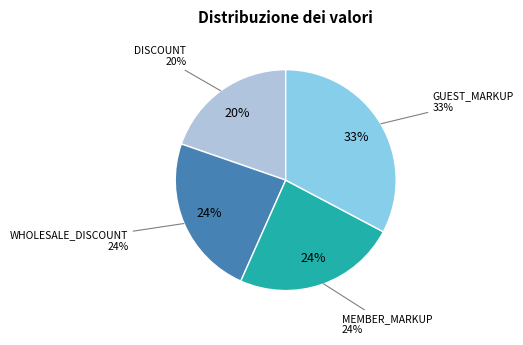

Does WHOLESALE_DISCOUNT account for over 50% of the chart?

No